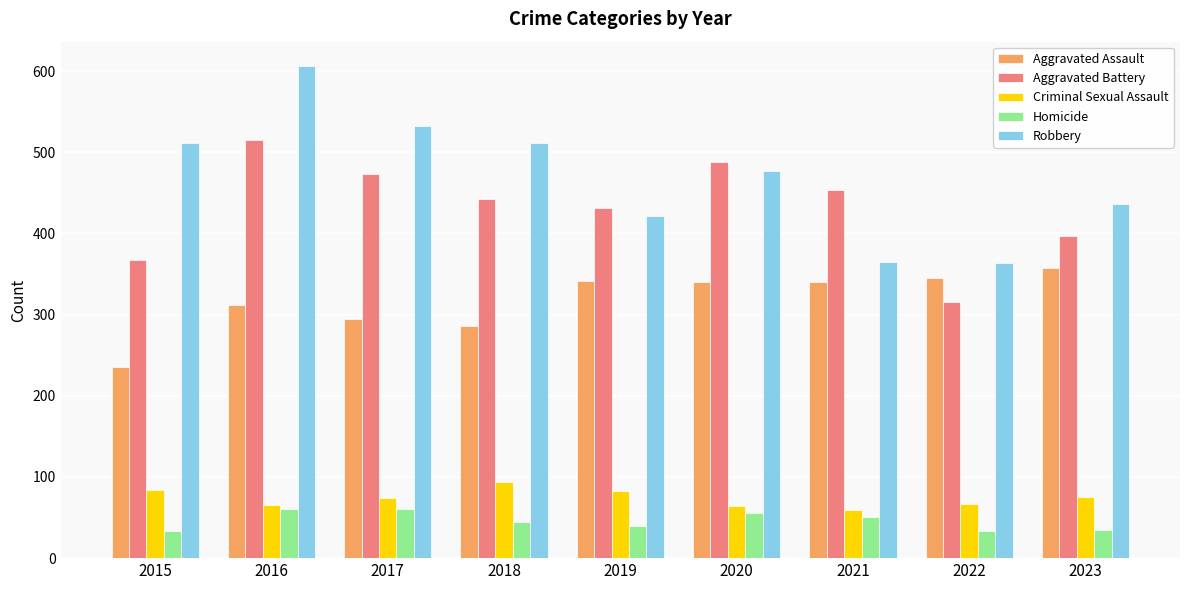

How many series are shown in this chart?

5